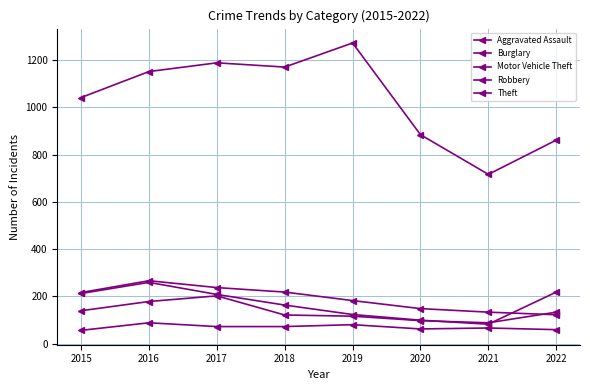

Is it true that Robbery equals 133 at 2022?

True